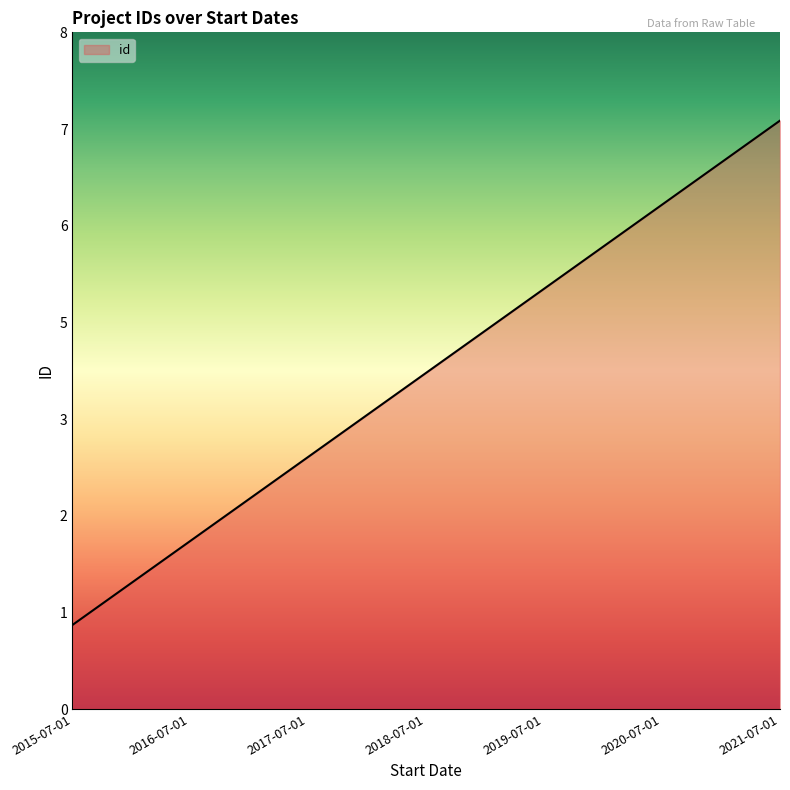

Does the chart display data point markers on the line(s)?

No